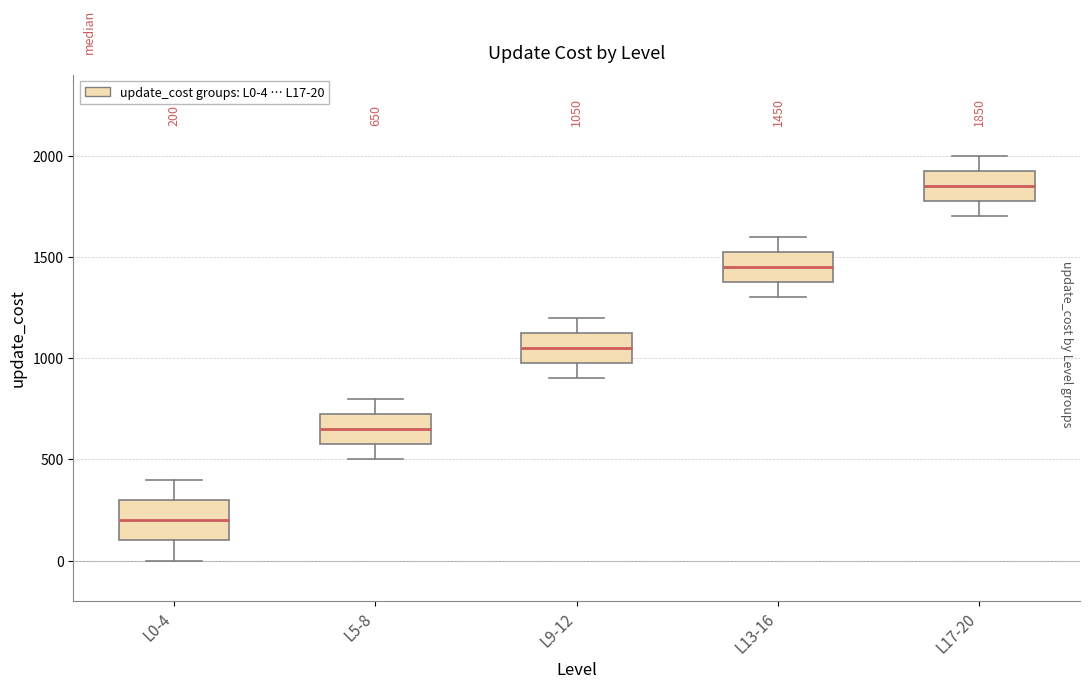

Which box has the highest median line?

L17-20